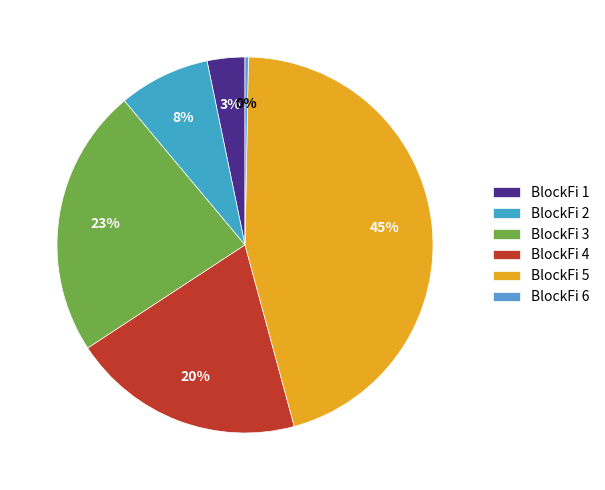

To the nearest percent, what is the average slice percentage?

17%